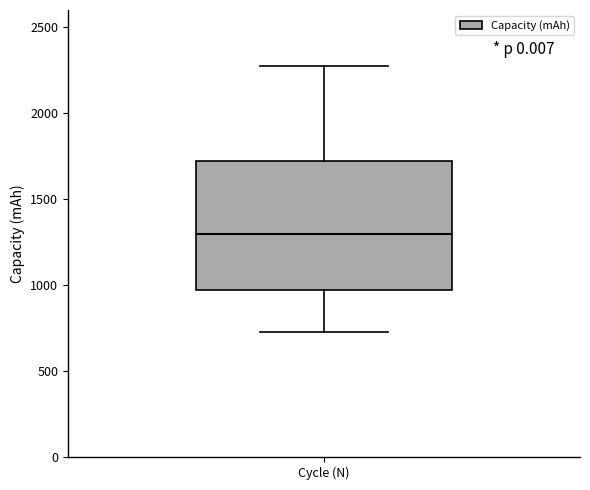

Transcribe this box plot: give where the median line is, the range the box spans, and where the two whiskers end, as read against the y-axis. The values are not printed on the chart, so give them approximately, as read against the axis.

median 1300, box 950 to 1700, whiskers 750 to 2250